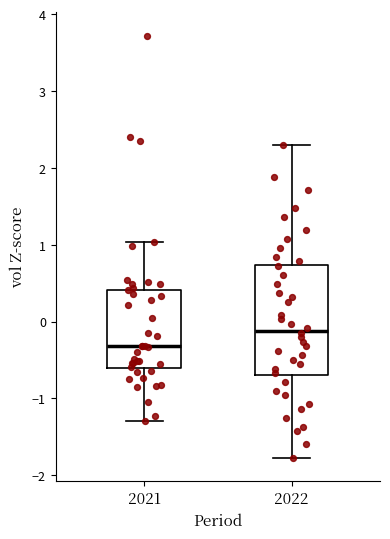

Where does the median line of the box at x = 2021 sit on the y-axis? The values are not printed on the chart, so give them approximately, as read against the axis.

-0.3